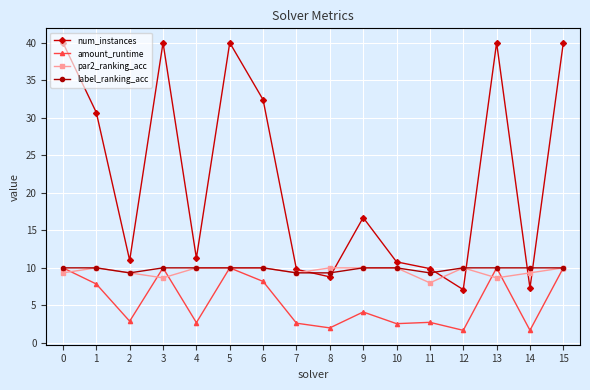

At which label is num_instances closest to 23?

9